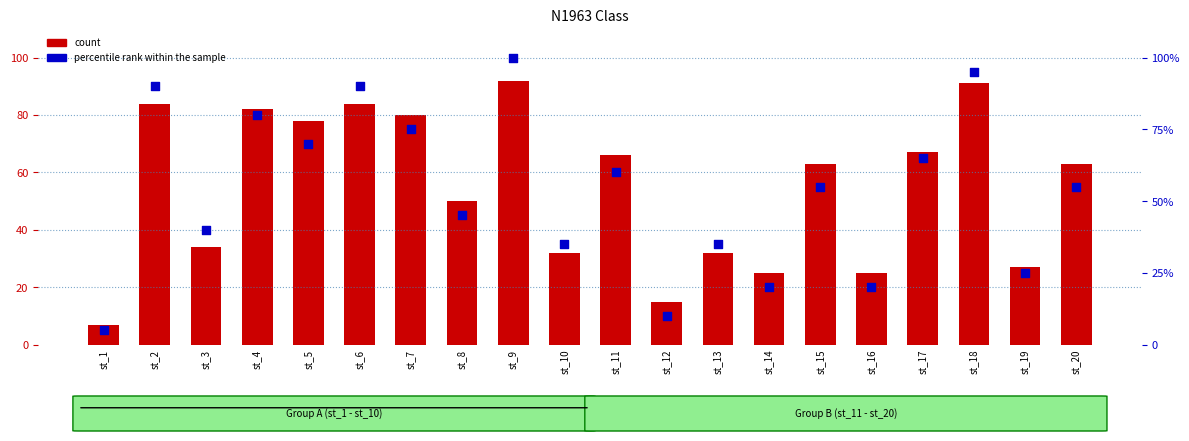

Which series reaches the minimum Y coordinate?

percentile rank within the sample